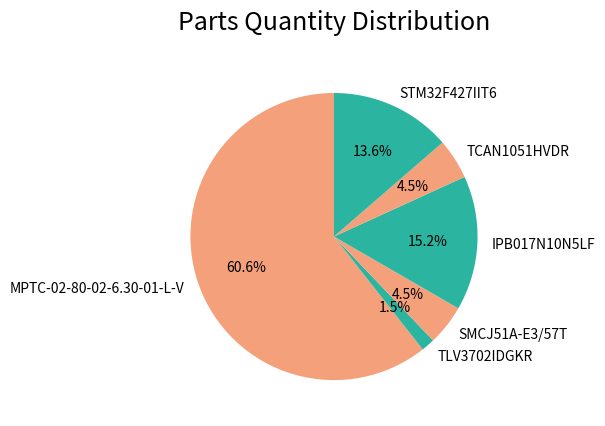

Which slice is the largest?

MPTC-02-80-02-6.30-01-L-V